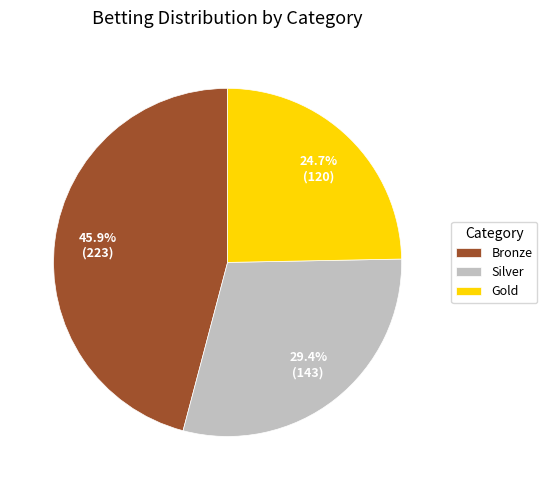

To the nearest percent, what percentage of the pie is Bronze?

46%